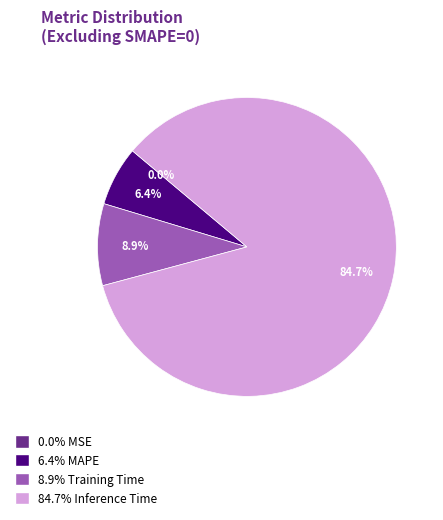

True or false: Training Time accounts for 22% of the total.

False